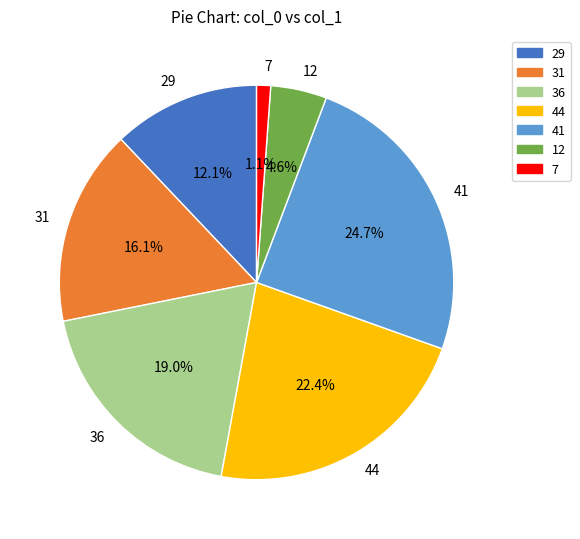

What percentage is the 41 slice, to the nearest percent?

25%